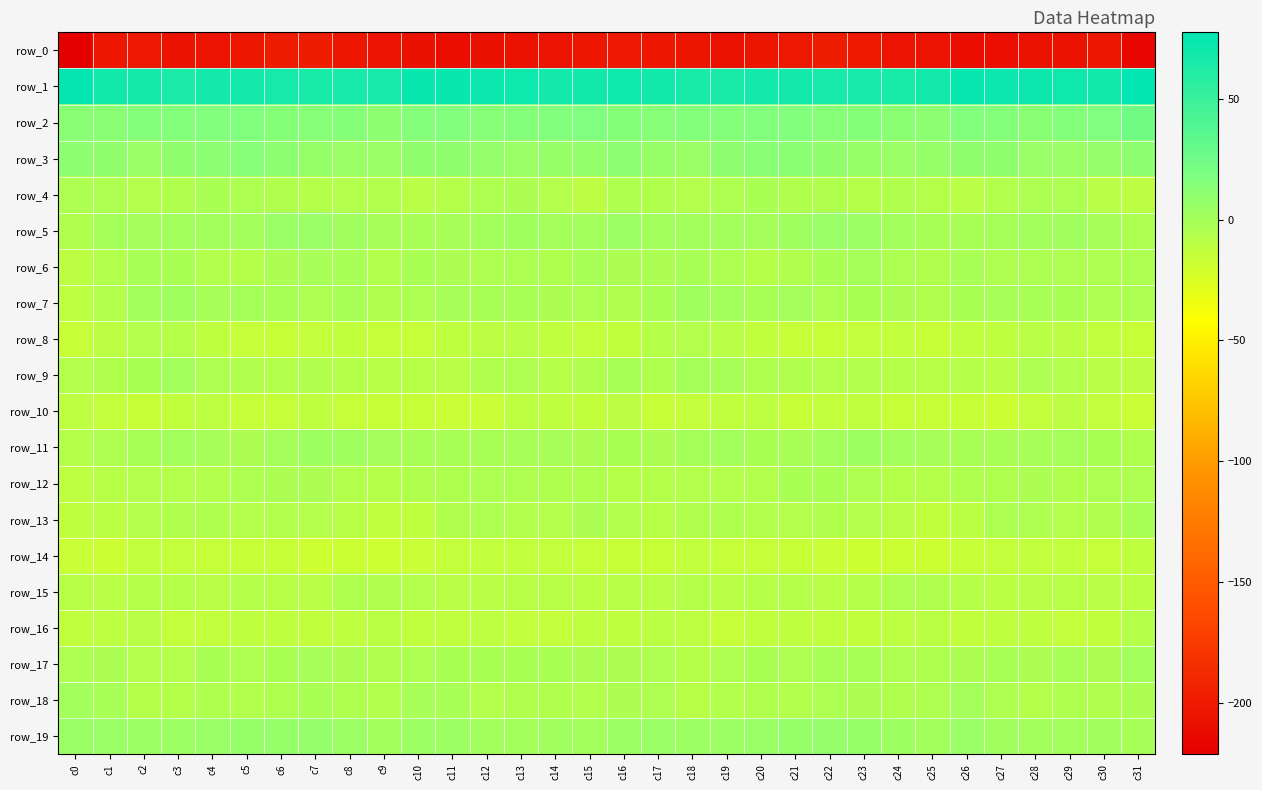

At which label does row_14 reach its peak?

c31